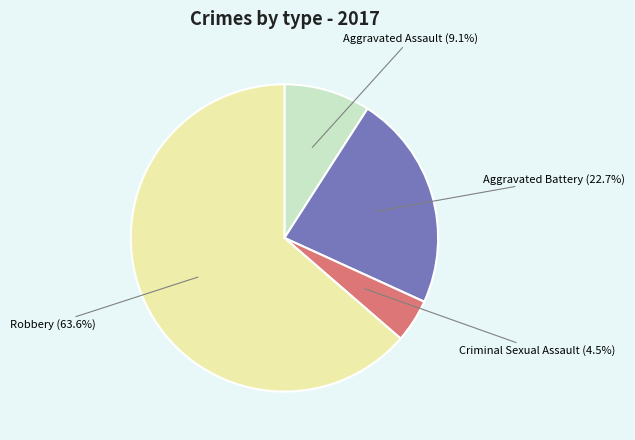

What is the ratio of the value at Aggravated Battery to the value at Aggravated Assault?

2.5